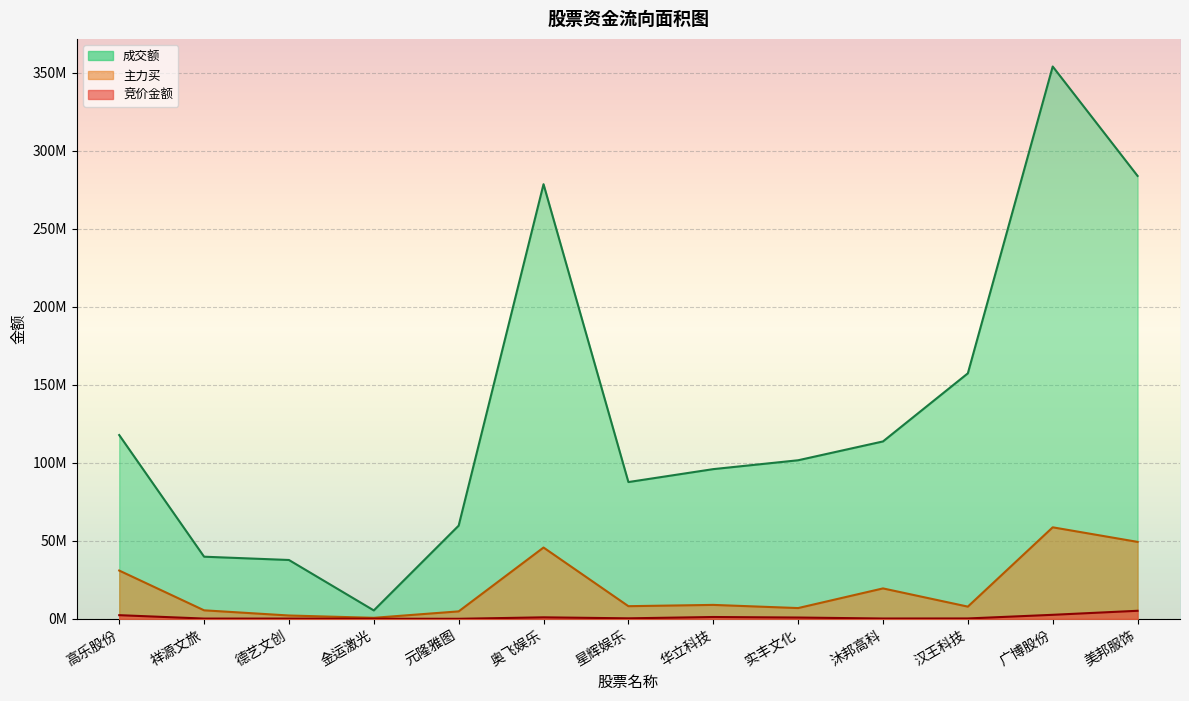

Where is the first local minimum for 主力买?

金运激光